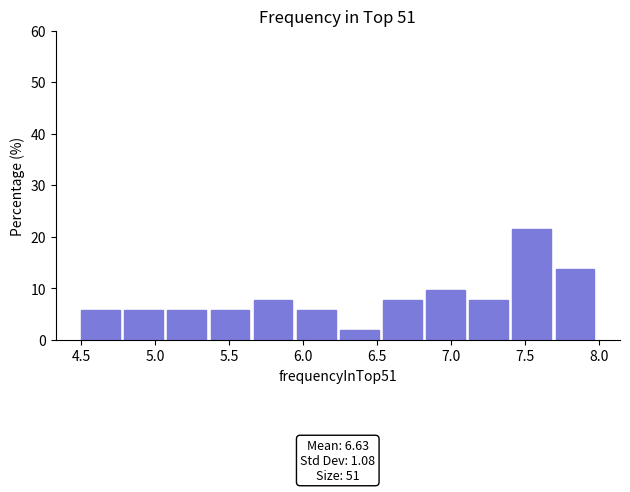

Which range on the x-axis has the tallest bar?

7.40 to 7.70